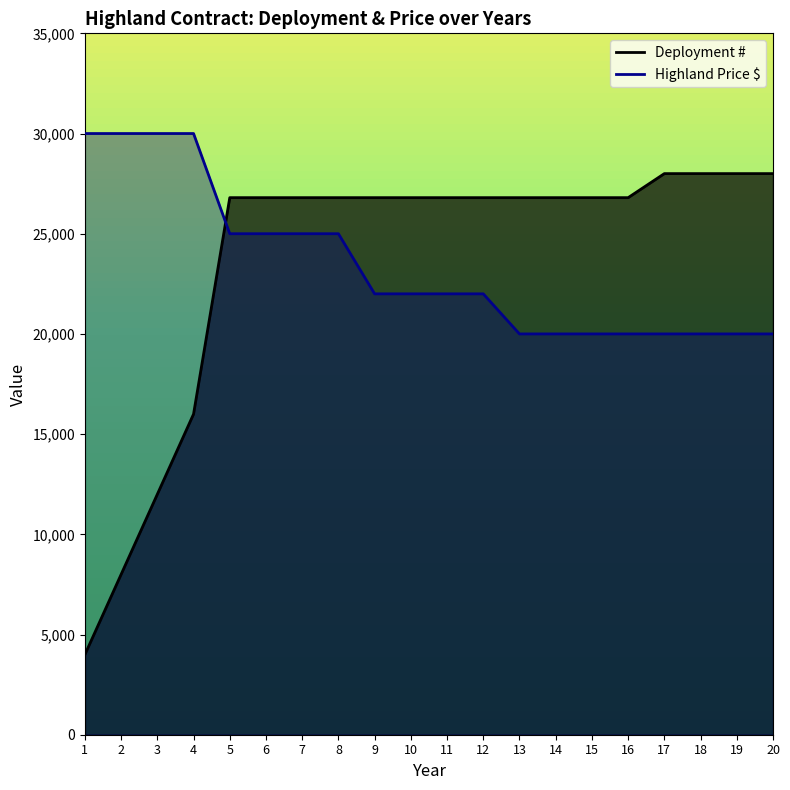

Read the Deployment # value at 3.

12000